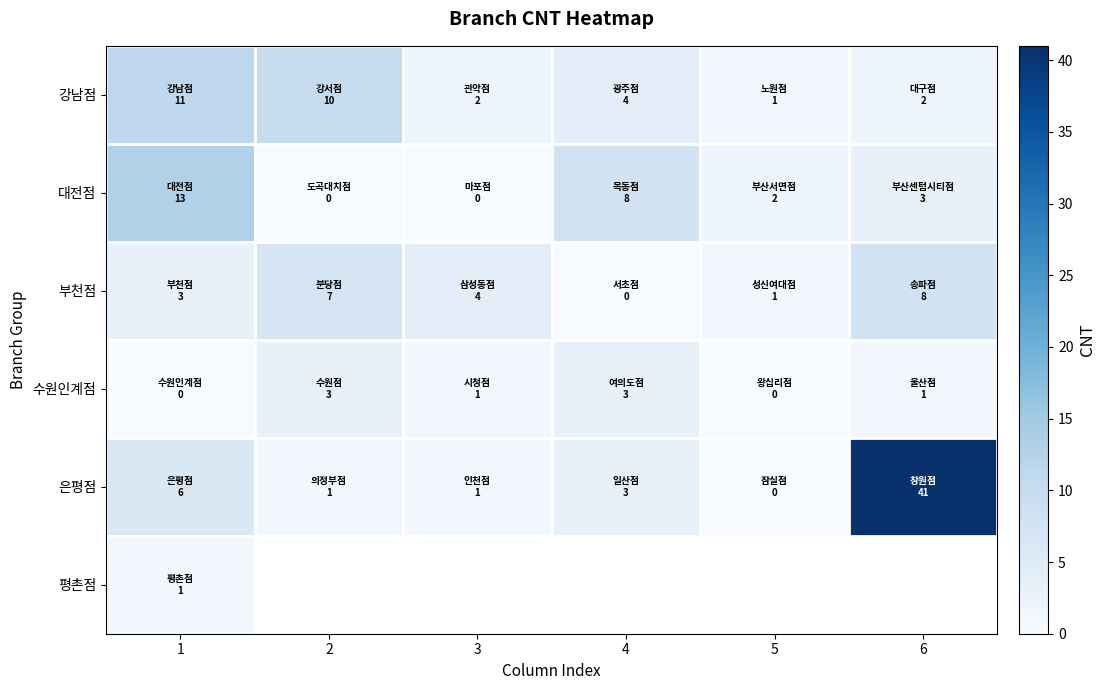

Rank the series at 1 from lowest to highest value.

수원인계점, 평촌점, 부천점, 은평점, 강남점, 대전점